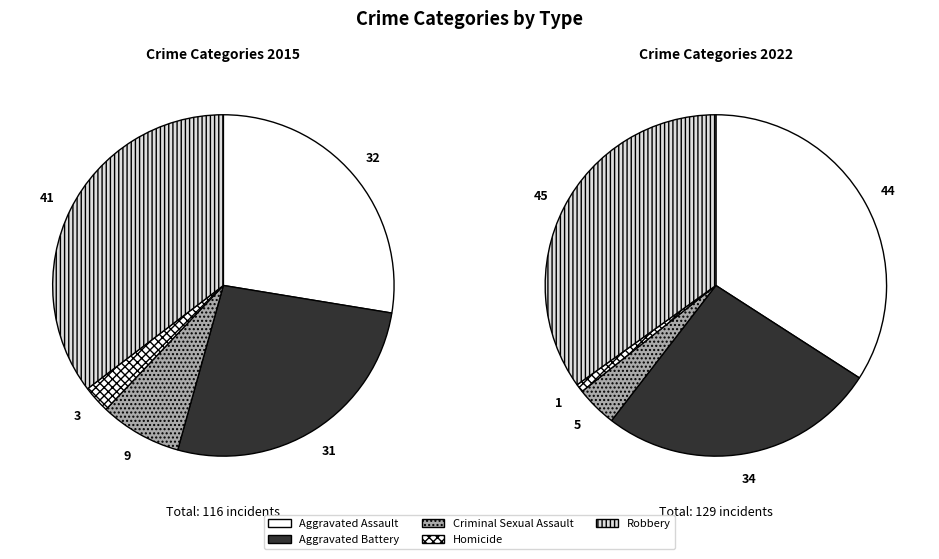

Is it true that Robbery is 42% of the pie?

False